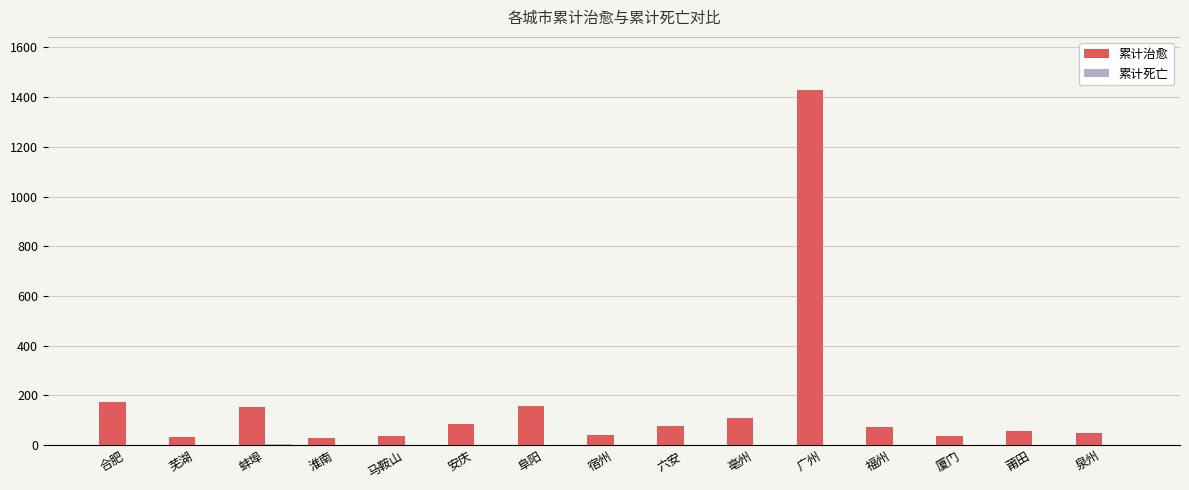

What is the difference between the 累计治愈 values at 蚌埠 and 福州?

84